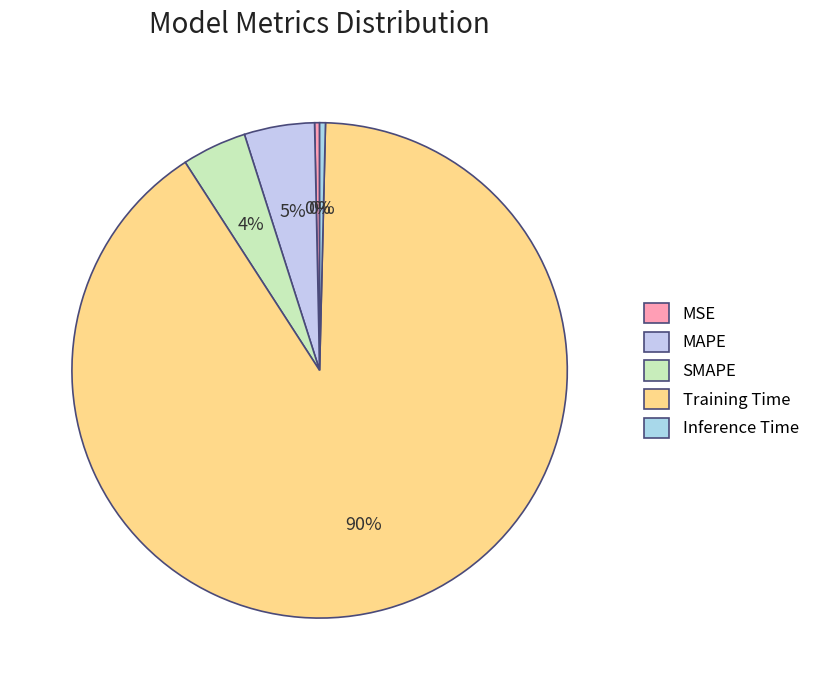

Which category has the smallest portion of the pie?

MSE